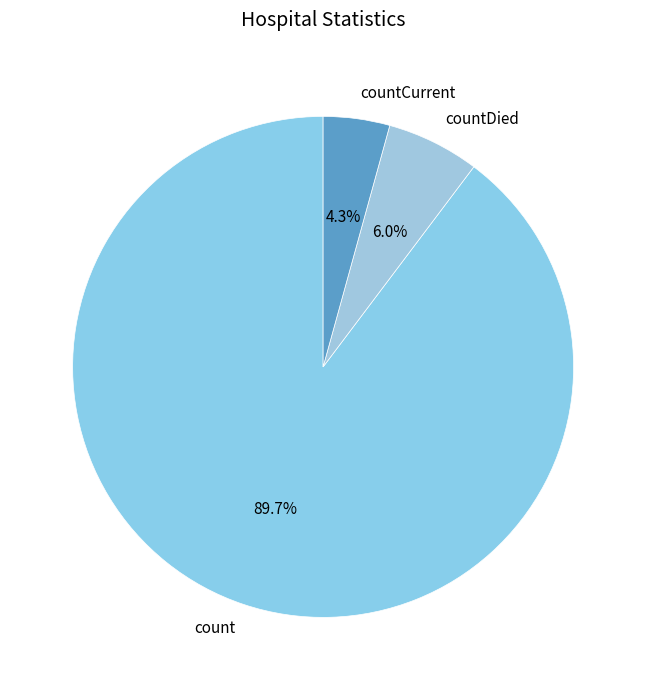

What is the largest slice in the pie chart?

count